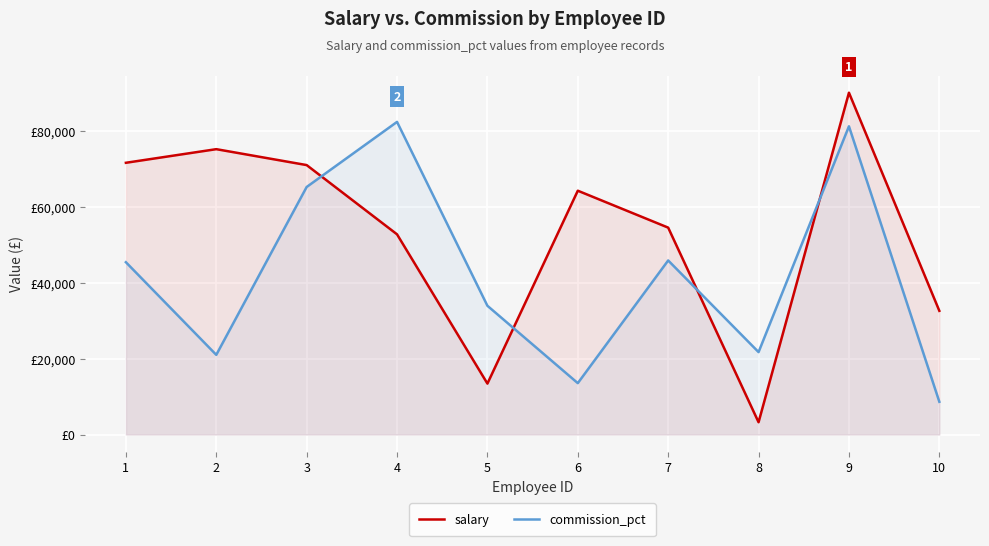

At which label does salary reach its peak?

9